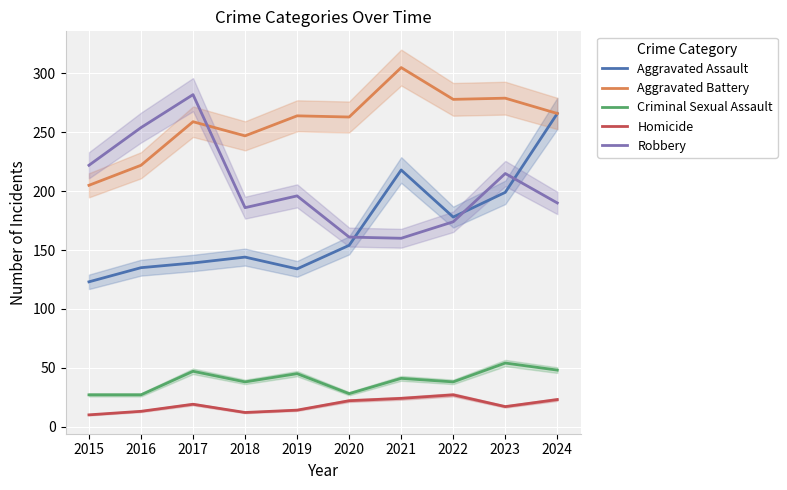

At how many categories does at least one series exceed 285?

1